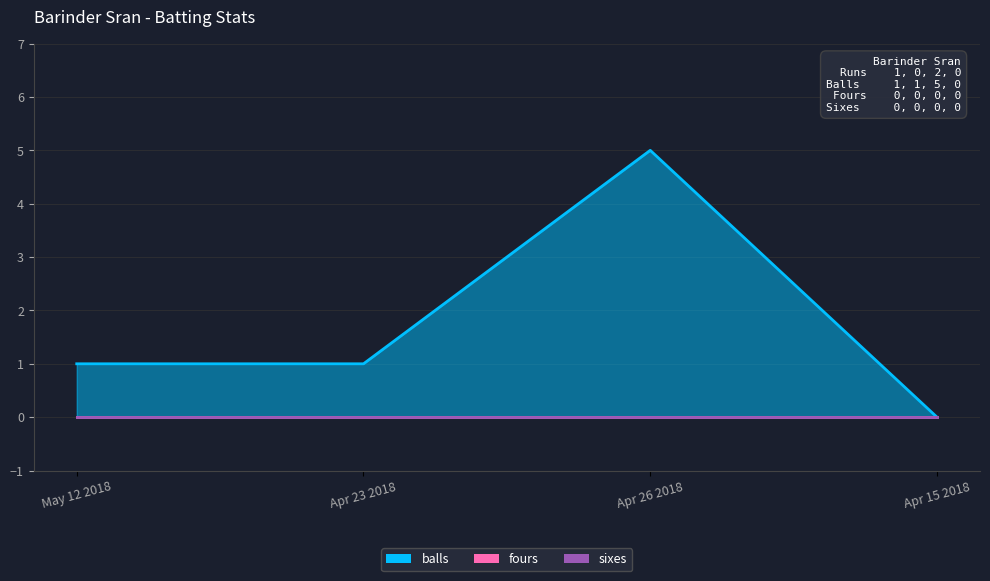

The balls series shows -2 at Apr 15 2018. True or false?

False